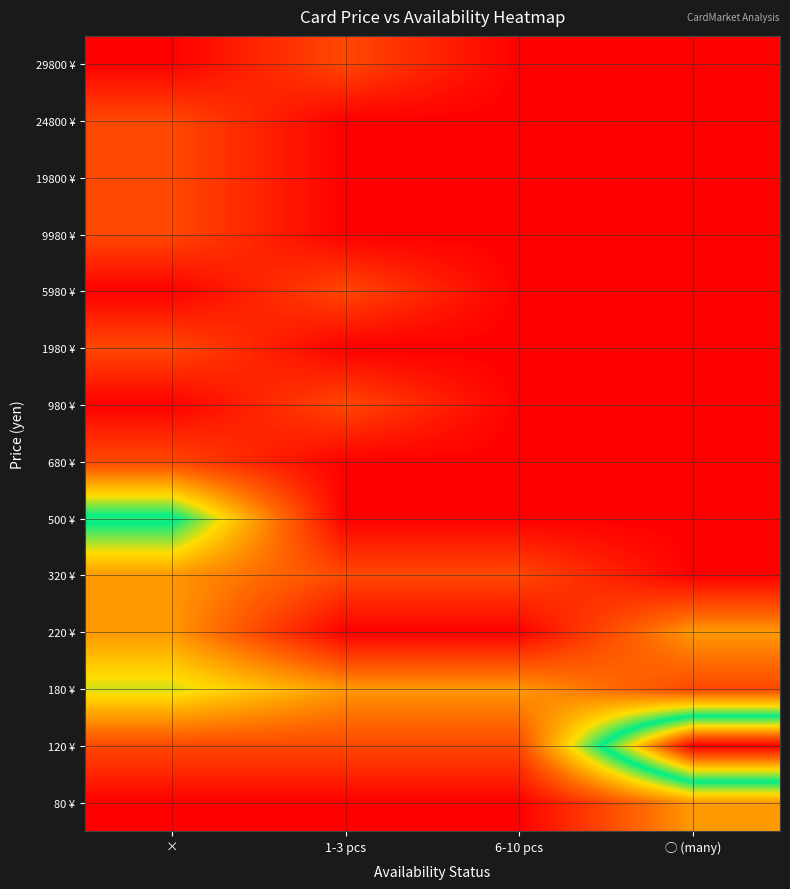

Which category has the highest value across all series?

◯ (many)